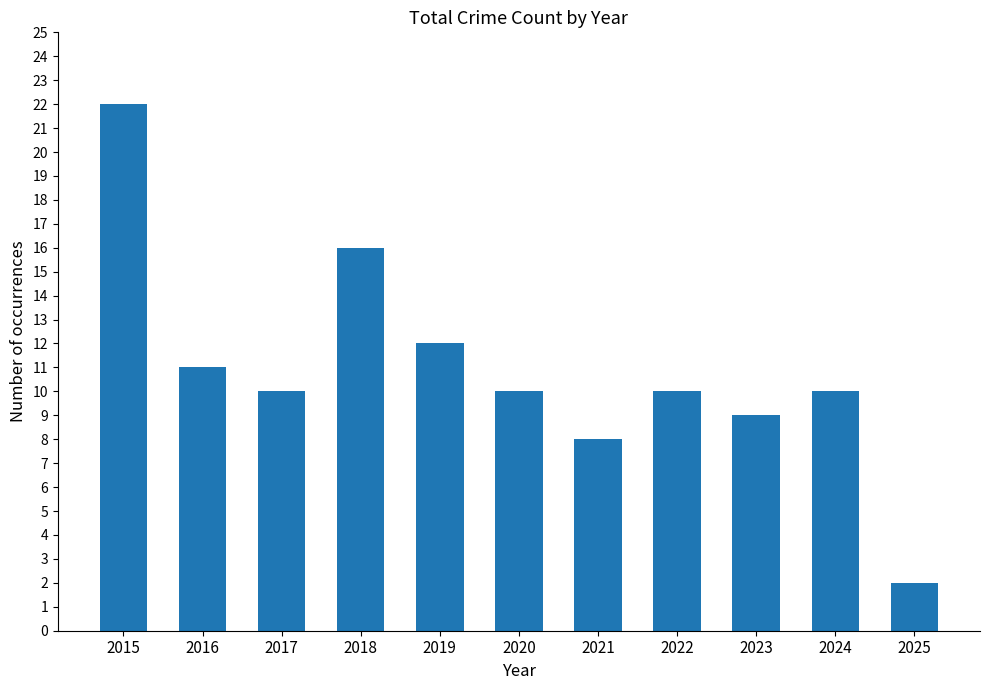

Reading right to left, list all the values displayed in this chart.

2	10	9	10	8	10	12	16	10	11	22